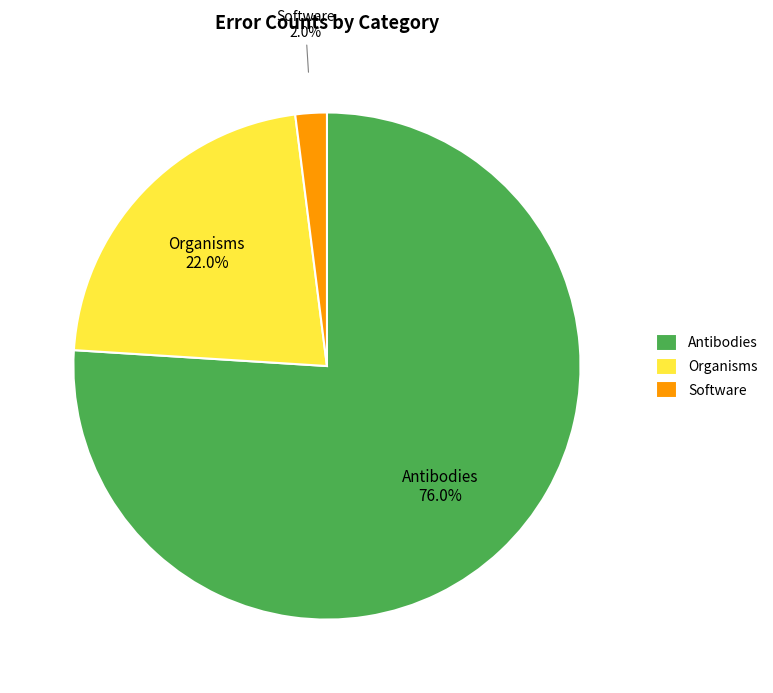

Which category accounts for the majority?

Antibodies